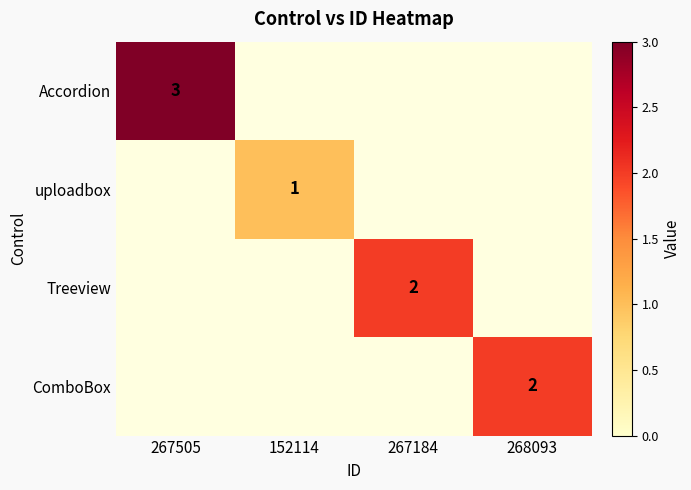

True or false: Accordion has a value of 3 at 267505.

True